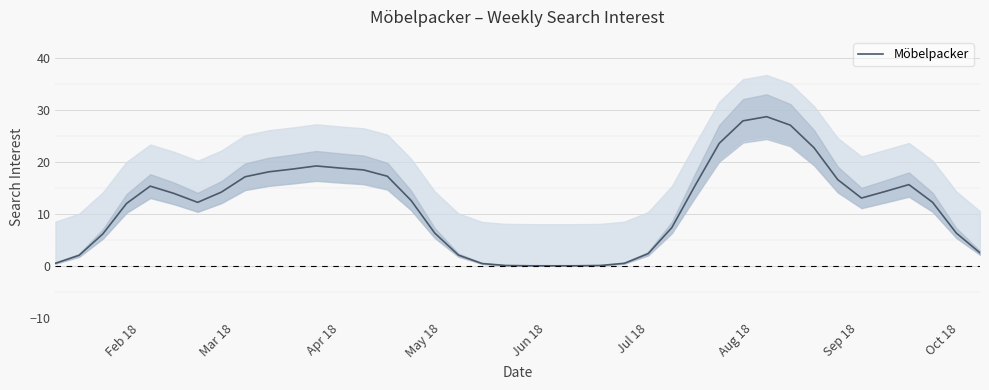

What is the maximum value for Möbelpacker?

28.7